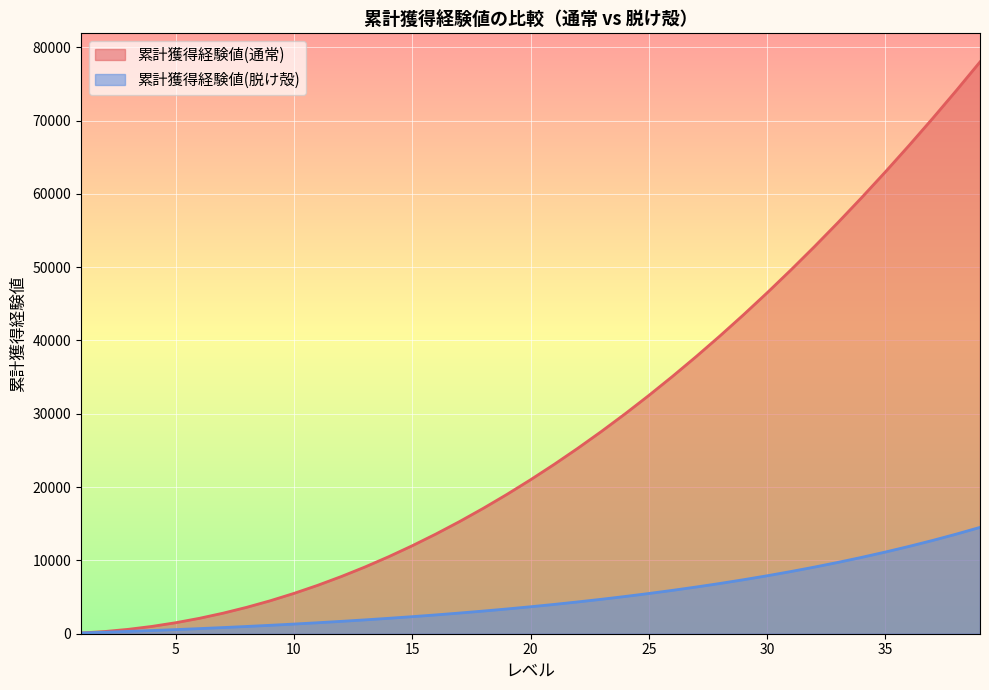

List the series in order of their peak value, highest first.

累計獲得経験値(通常), 累計獲得経験値(脱け殻)